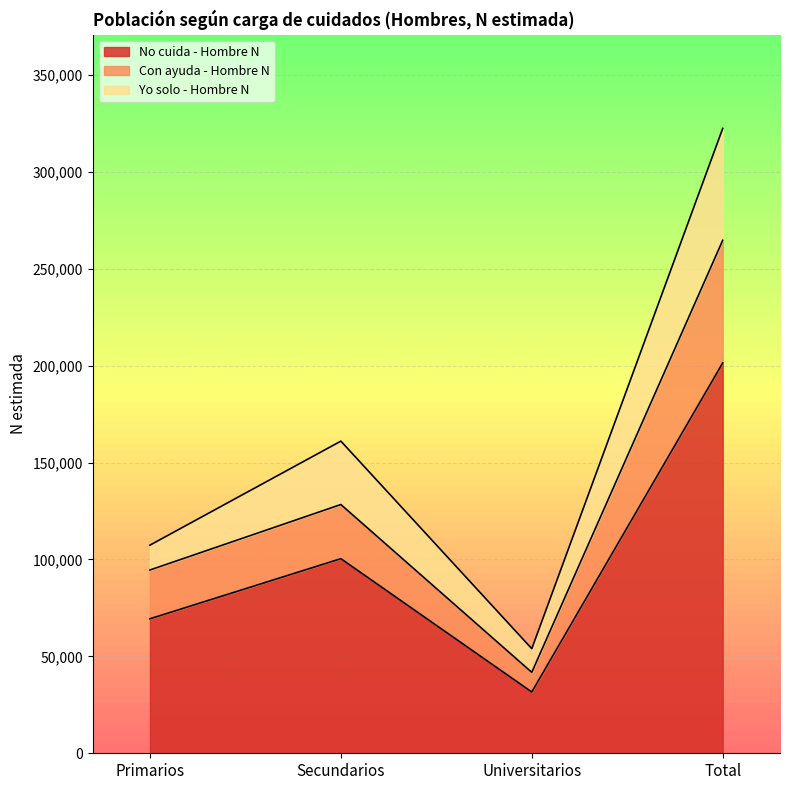

Count the Con ayuda - Hombre N values in the range 94582 to 264721.

3